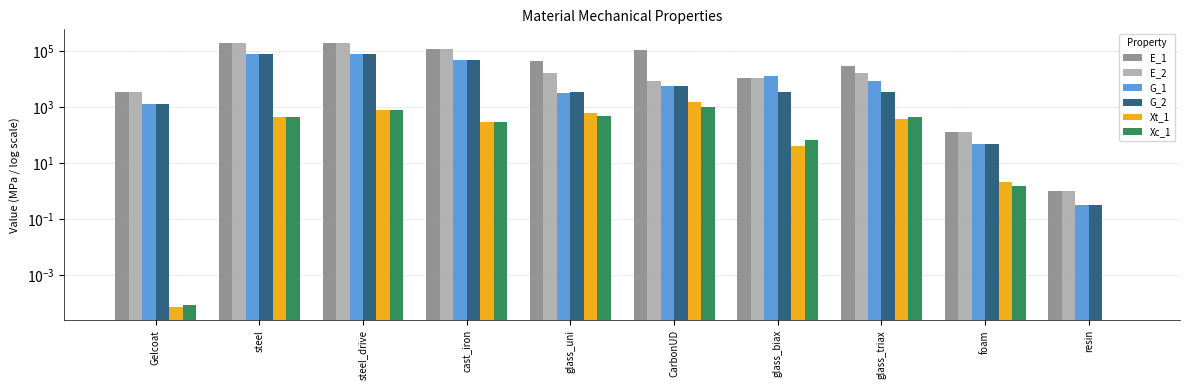

The Xc_1 series shows 449.3 at CarbonUD. True or false?

False